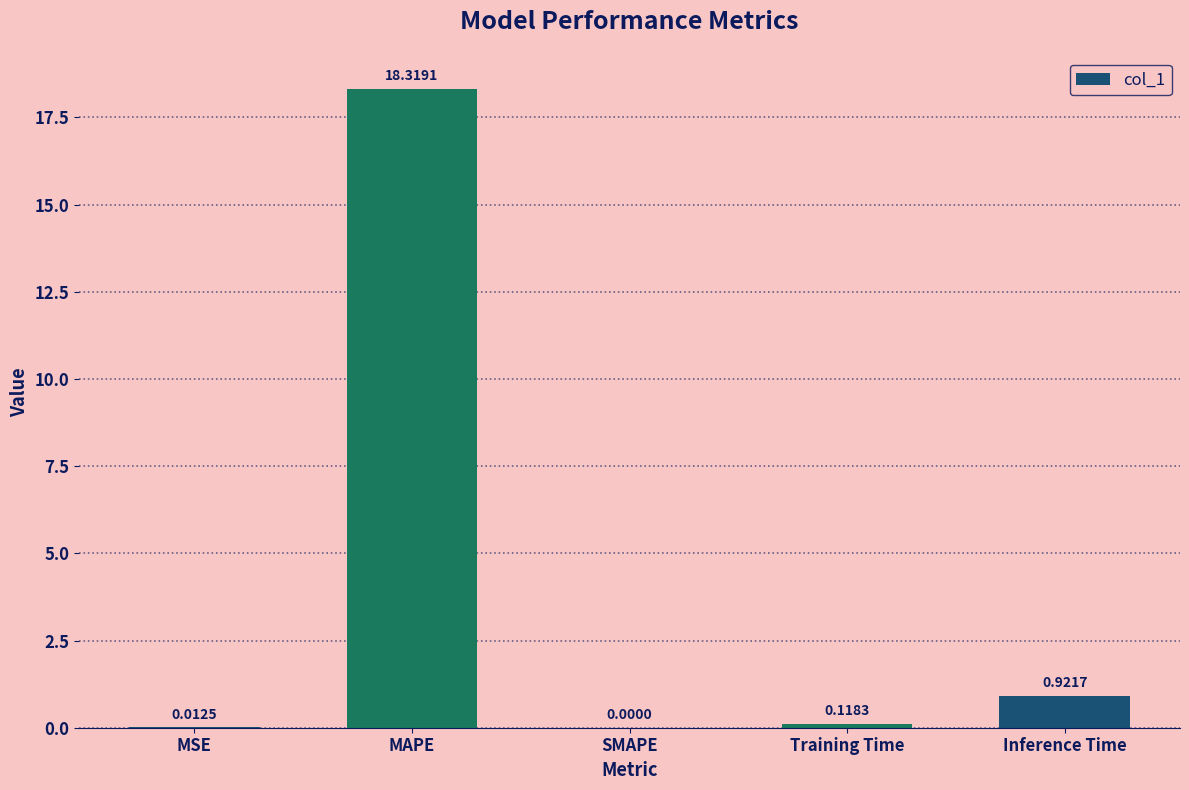

What is the sum of all values?

19.4